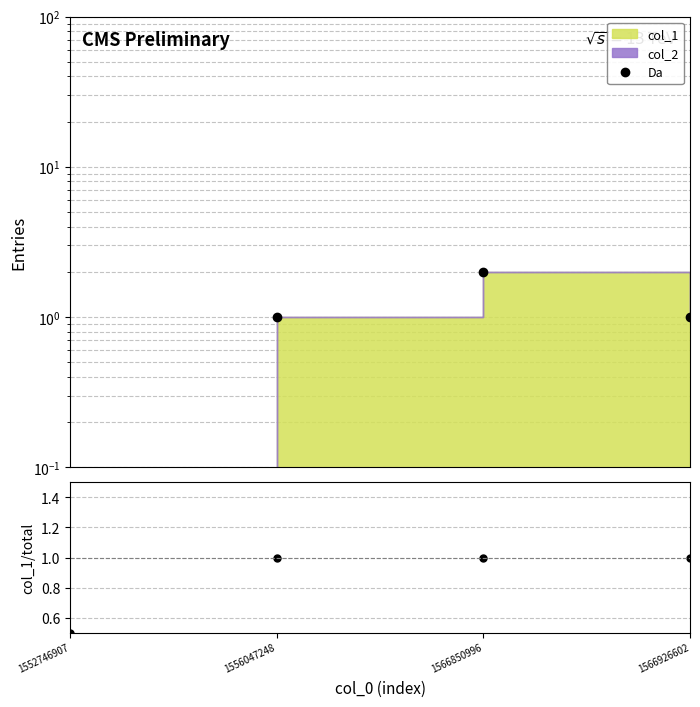

What is the approximate value of col_1/total at 1566850996?

1.0